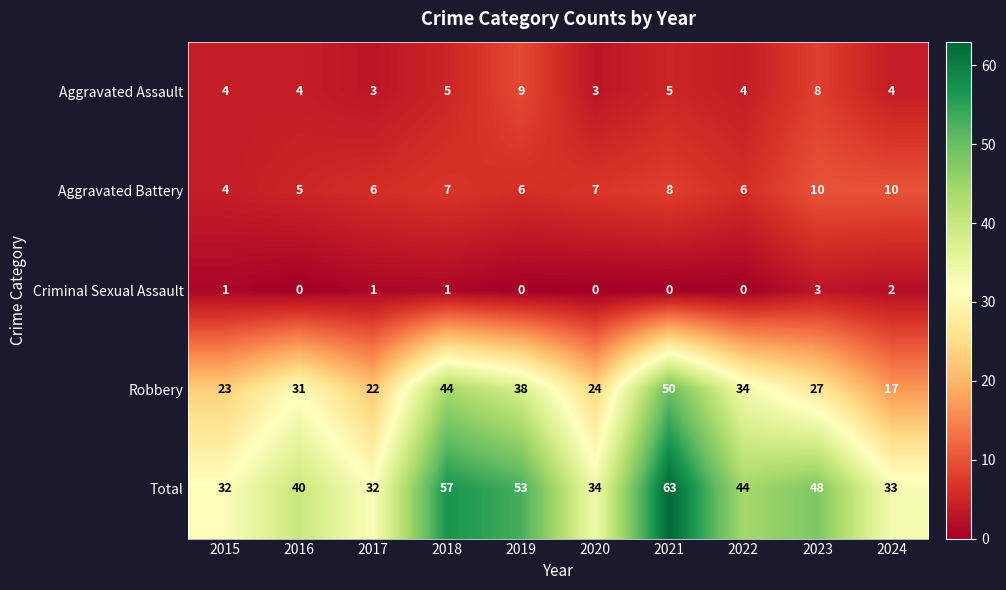

What is the difference between the maximum and second lowest values in the Aggravated Battery series?

5